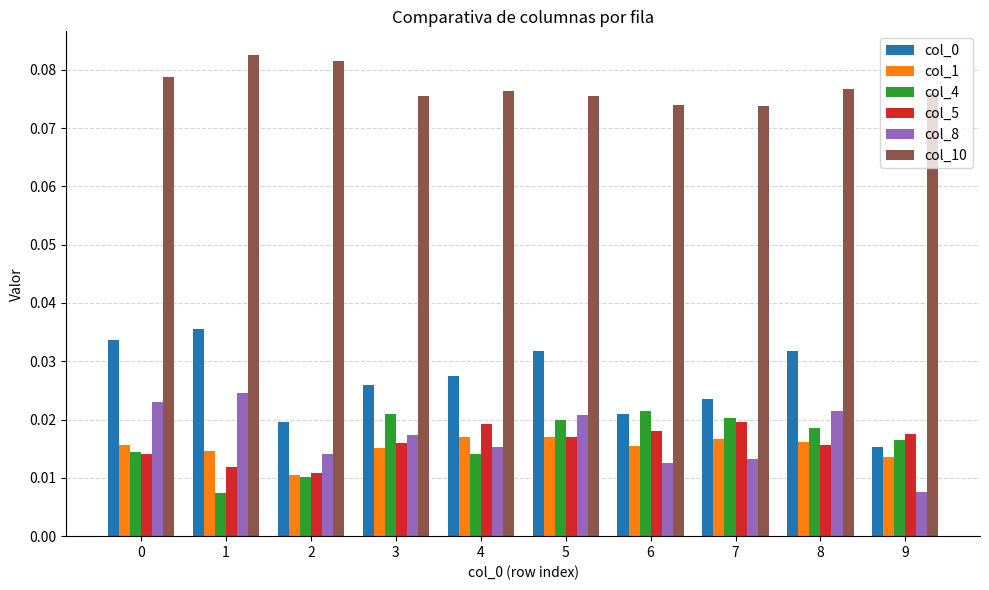

Does the chart contain any negative values?

No